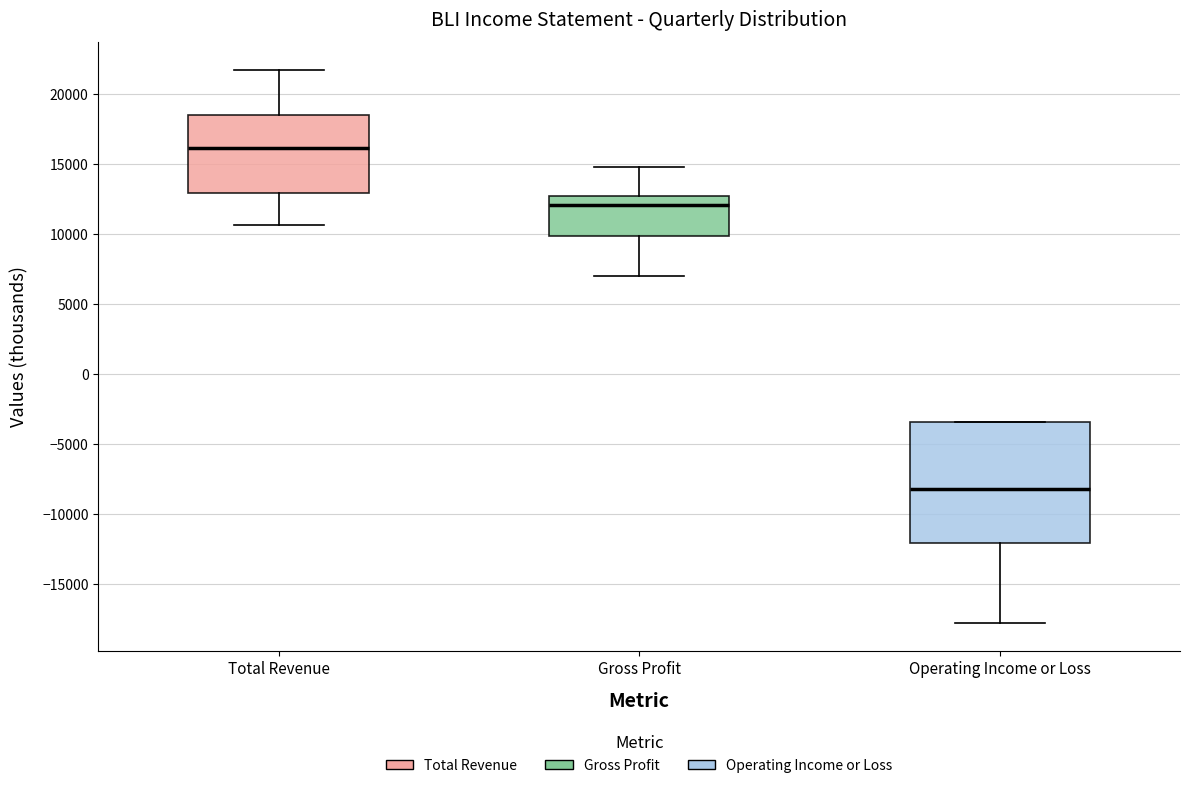

Reading left to right, transcribe this box plot: for each box, give where its median line is, the range the box spans, and where its two whiskers end, as read against the y-axis. The values are not printed on the chart, so give them approximately, as read against the axis.

Total Revenue: median 16000, box 13000 to 18500, whiskers 10500 to 21500
Gross Profit: median 12000, box 10000 to 12500, whiskers 7000 to 15000
Operating Income or Loss: median -8000, box -12000 to -3500, whiskers -18000 to -3500